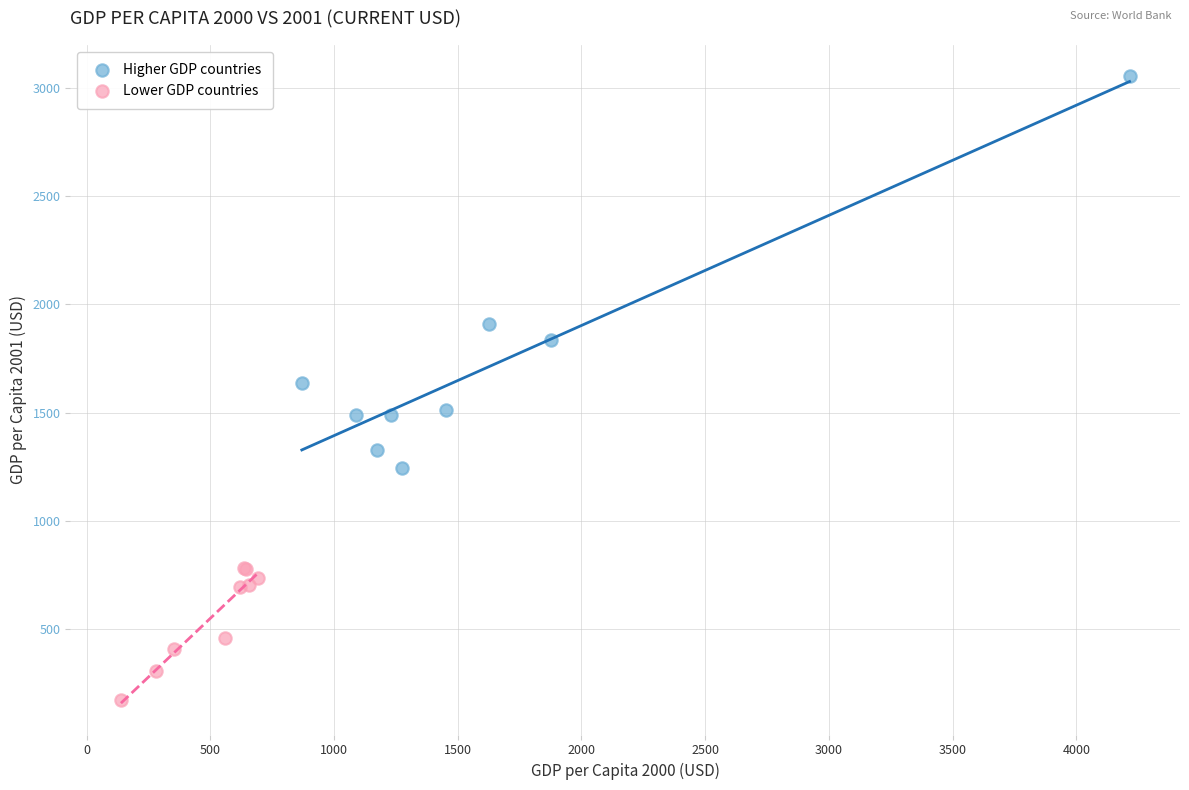

Which series has the largest Y range (max minus min)?

Higher GDP countries